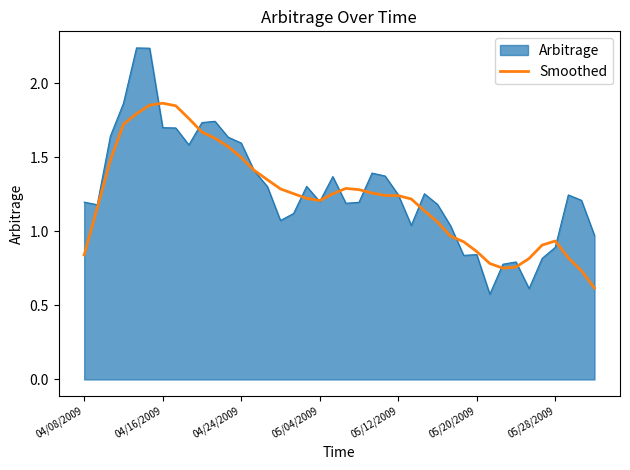

Which series has the widest spread of values?

Arbitrage